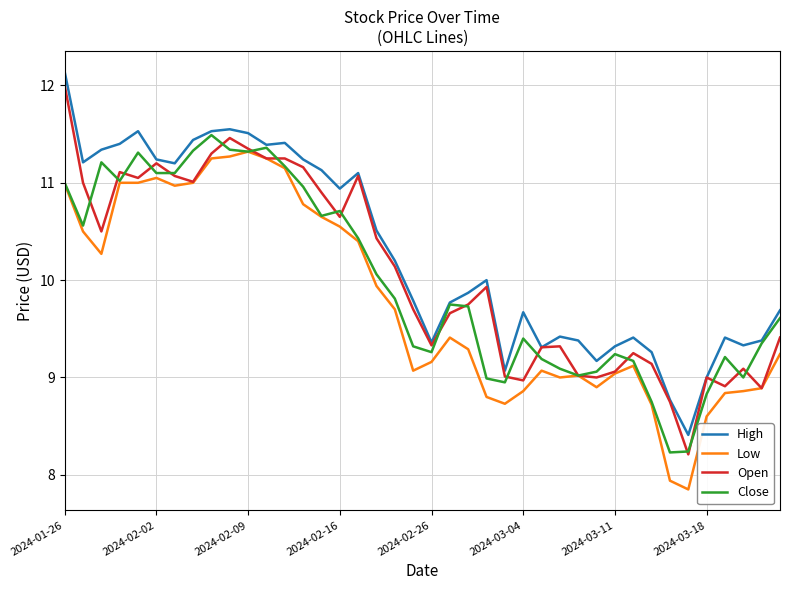

Which series has the widest spread of values?

Open